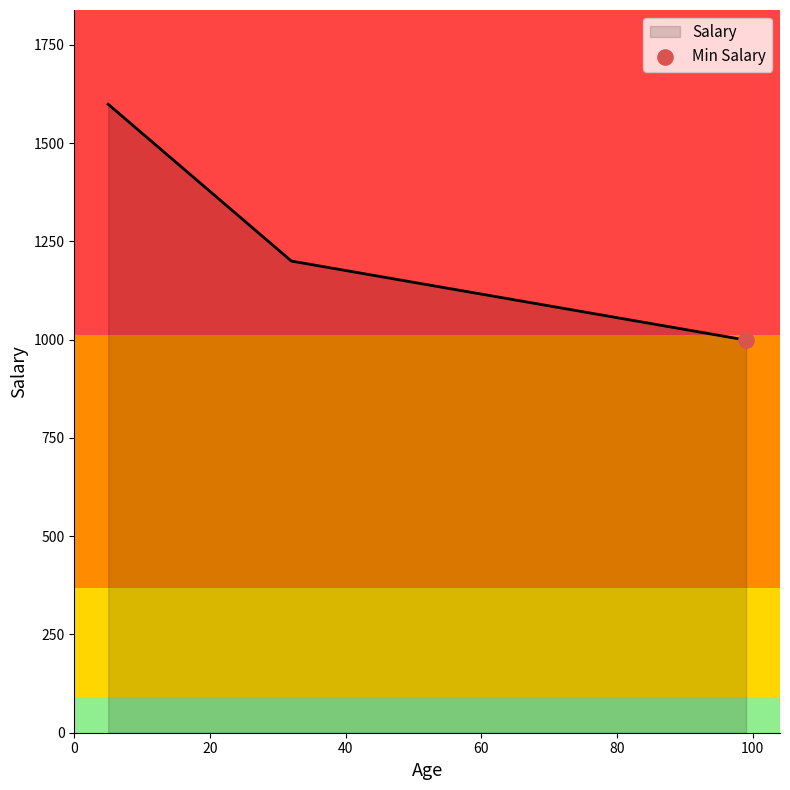

What is the maximum value shown in the chart?

1599